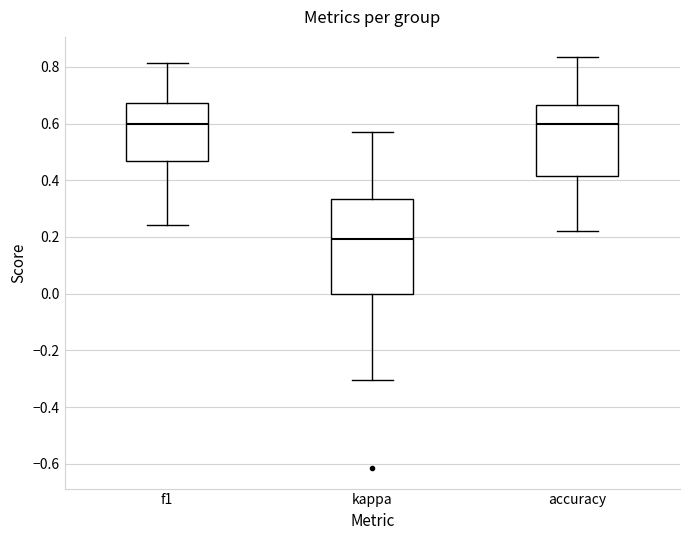

Reading left to right, read every box against the y-axis: the position of its median line, the range the box covers, and the ends of its whiskers. The values are not printed on the chart, so give them approximately, as read against the axis.

f1: median 0.60, box 0.46 to 0.68, whiskers 0.24 to 0.82
kappa: median 0.20, box 0.00 to 0.34, whiskers -0.30 to 0.58
accuracy: median 0.60, box 0.42 to 0.66, whiskers 0.22 to 0.84